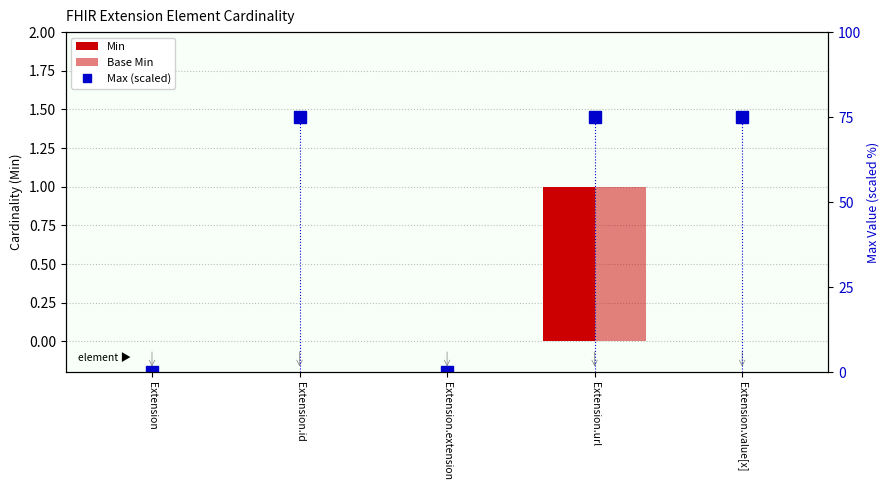

What is the sum of all Min values?

1